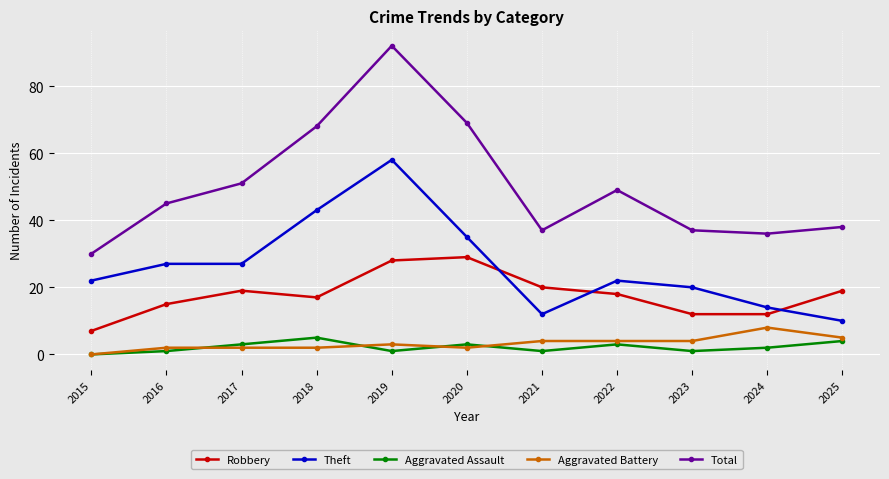

True or false: Robbery and Aggravated Battery cross at least once.

False